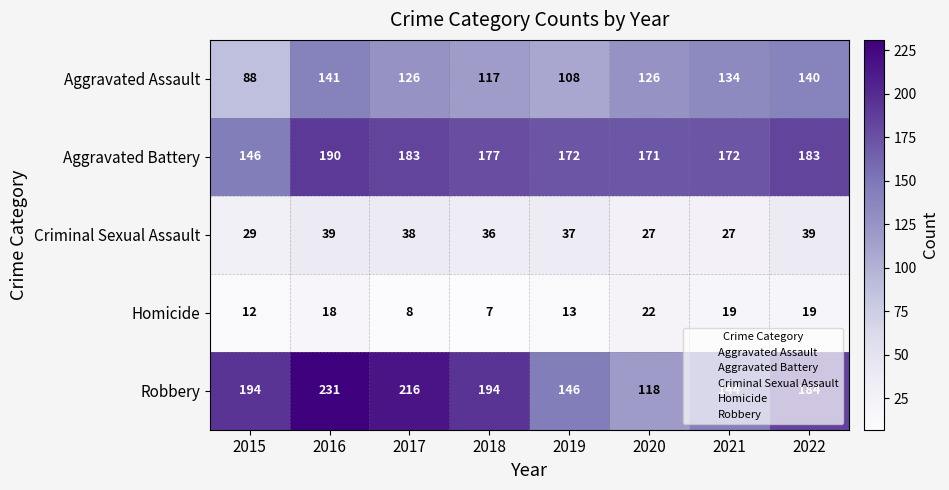

Rank the series at 2017 from lowest to highest value.

Homicide, Criminal Sexual Assault, Aggravated Assault, Aggravated Battery, Robbery